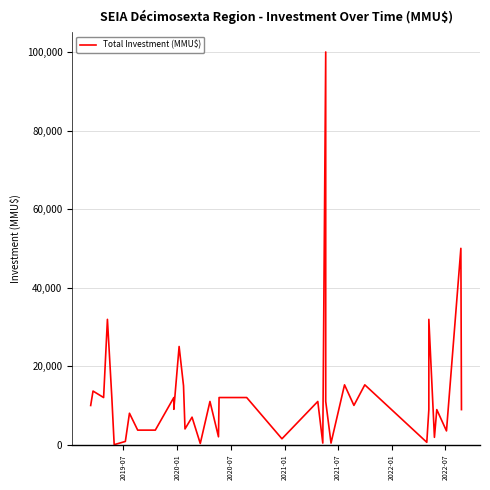

How many interior local valleys (lower than both neighbors) does the data have?

13